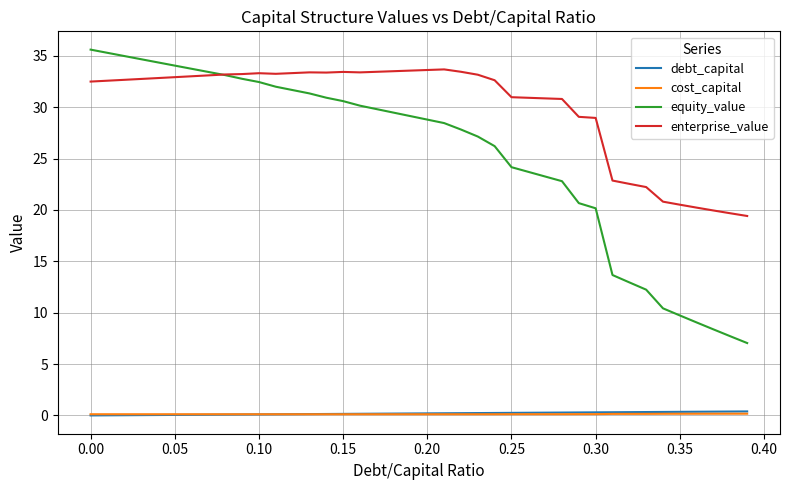

True or false: debt_capital and equity_value intersect in this chart.

False